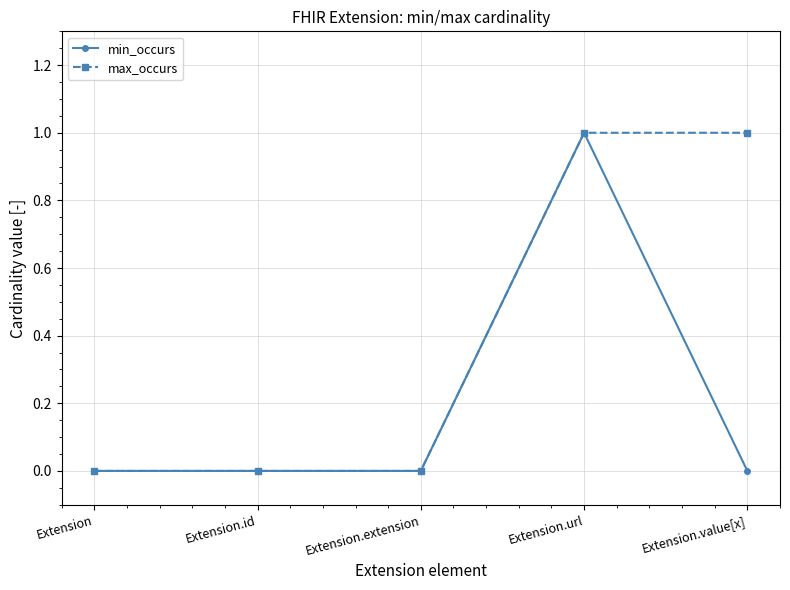

What is the difference between the maximum and minimum values in the min_occurs series?

1